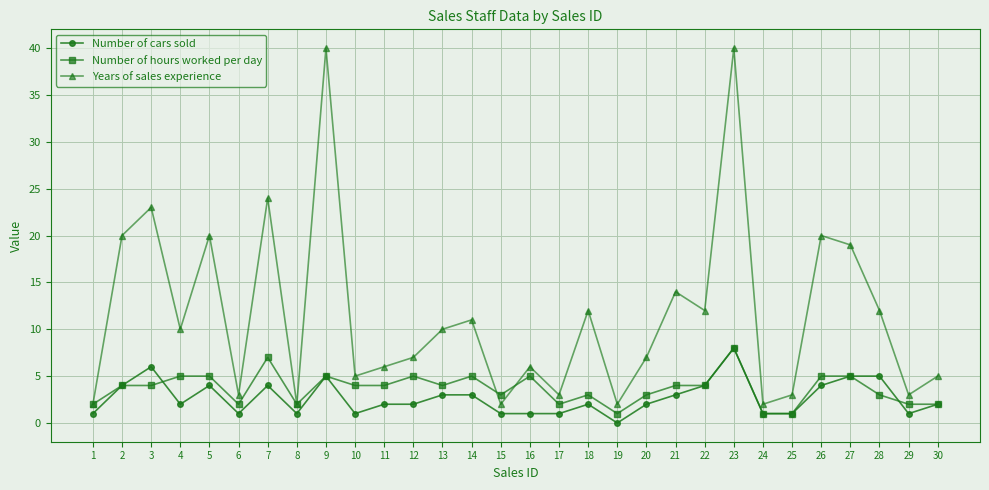

How many lines are shown in the chart?

3